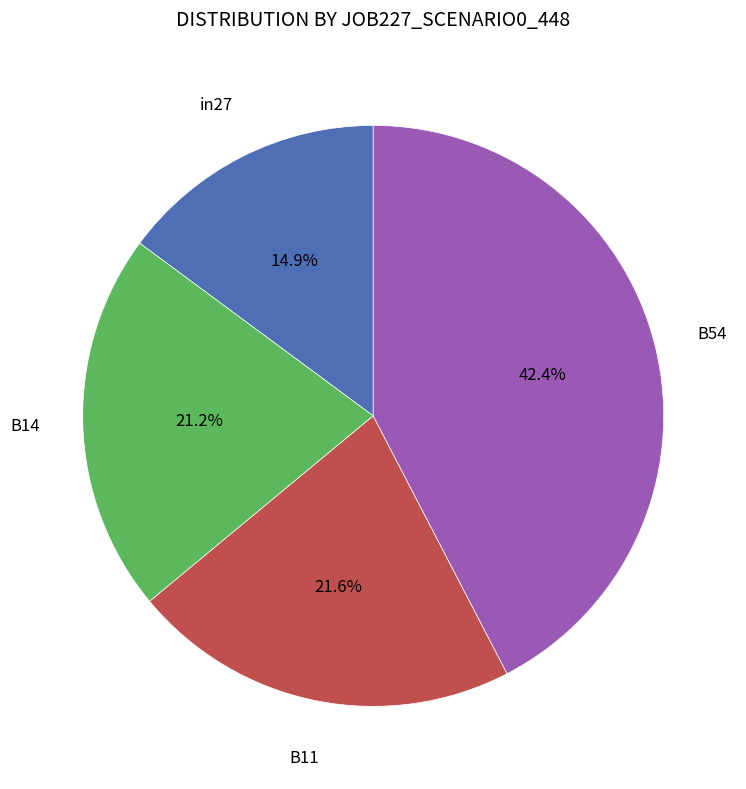

Count the number of slices in the pie.

4